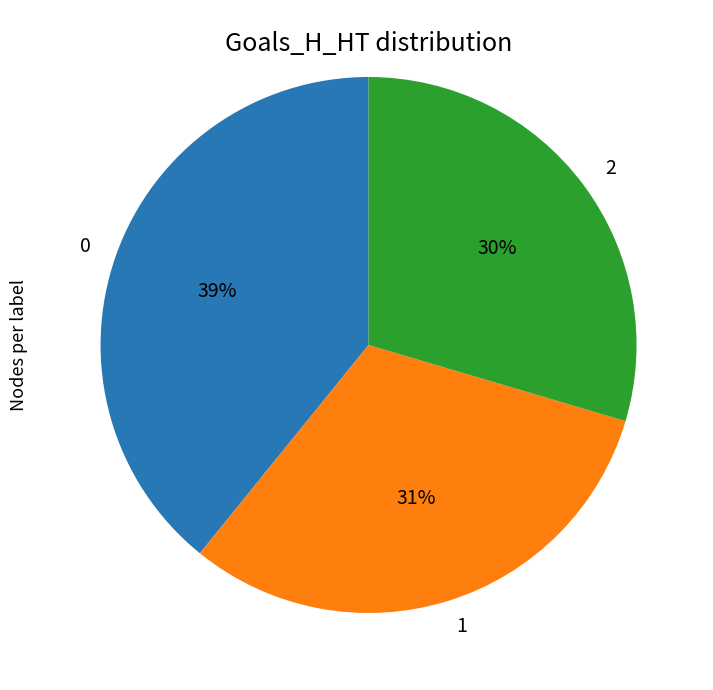

What is the smallest slice in the pie chart?

2